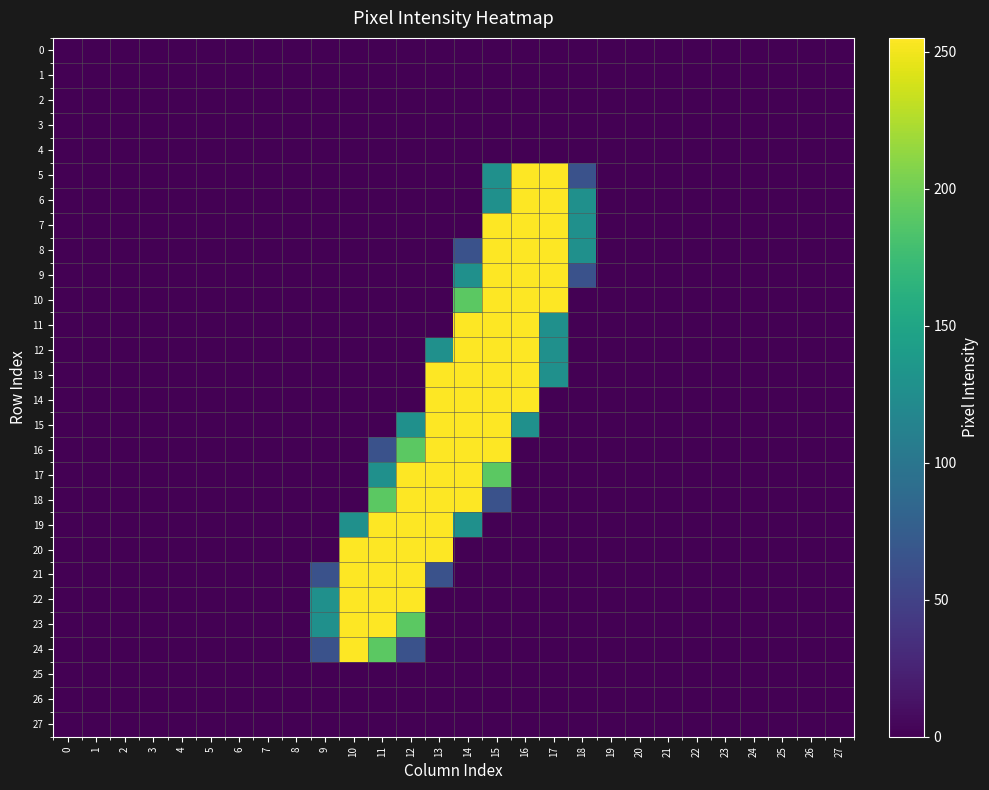

At how many categories does at least one series exceed 150?

8